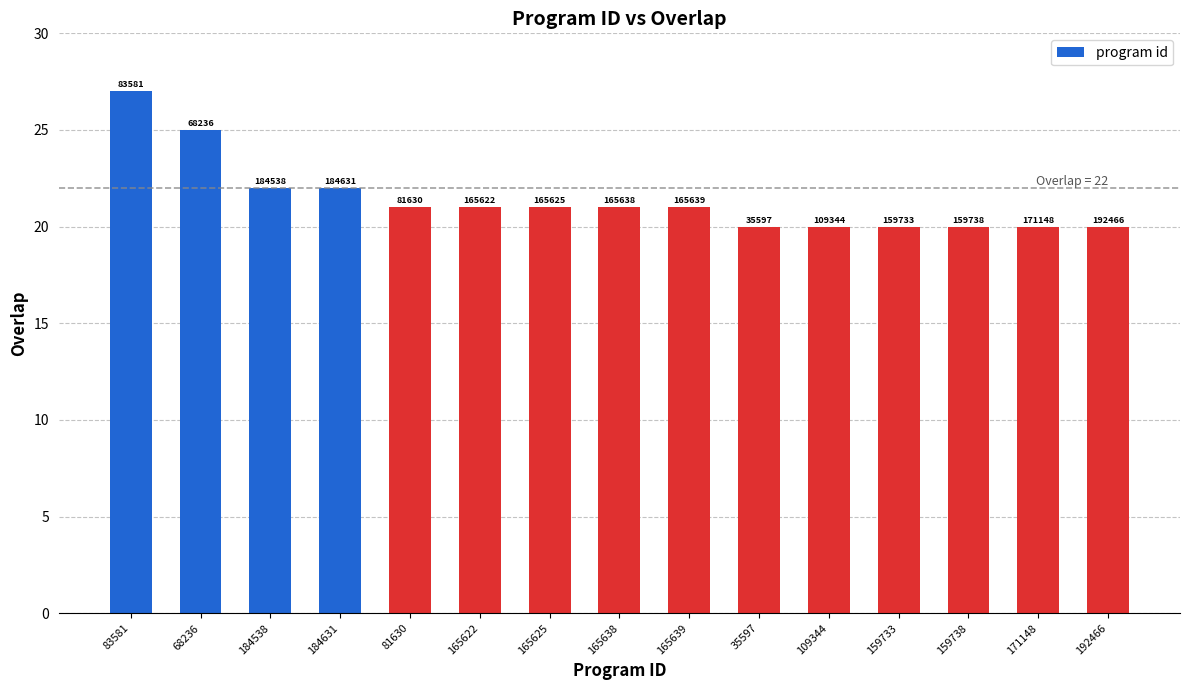

What is the difference between the second highest and minimum values?

5